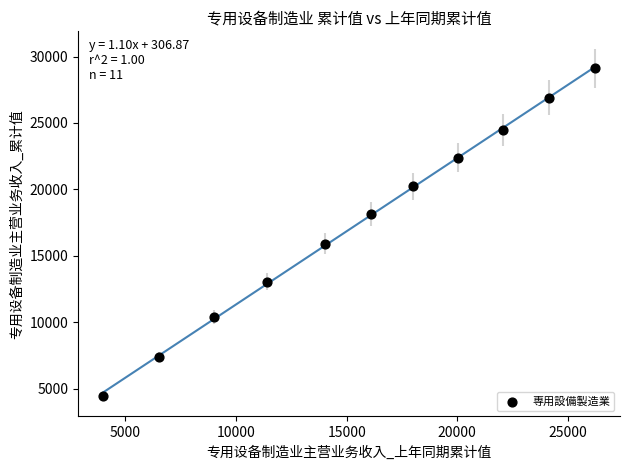

What is the average X value?

15587.5